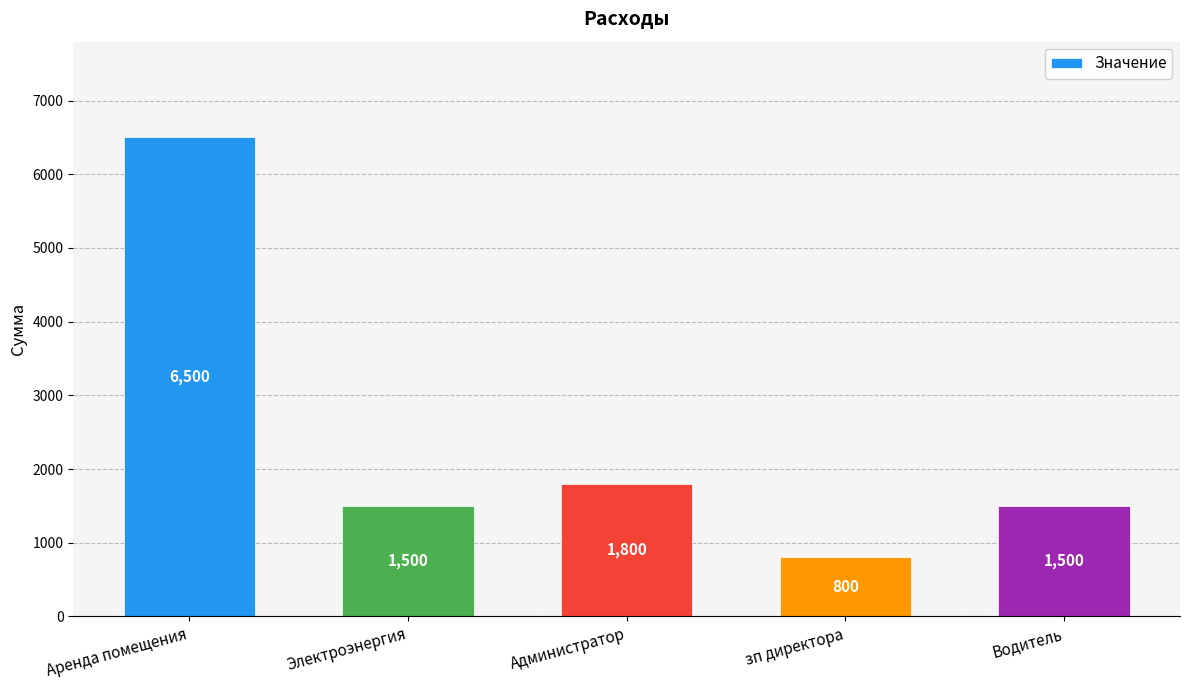

True or false: the data shows 2170 at Электроэнергия.

False